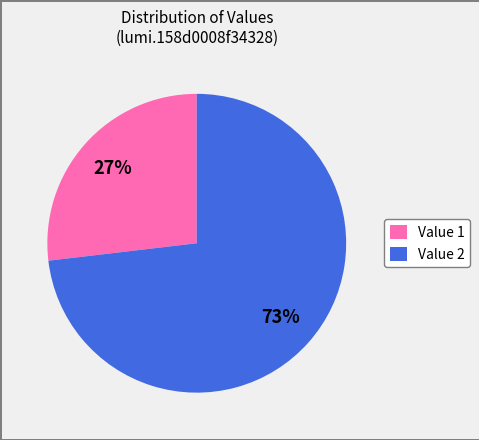

To the nearest percent, what percentage of the pie is Value 2?

73%